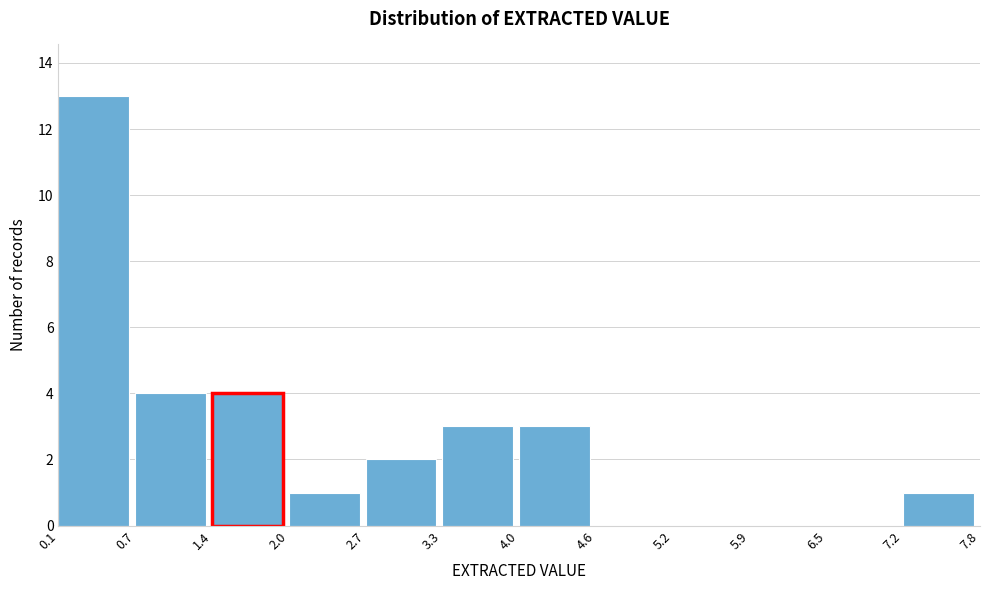

Reading left to right, transcribe this chart: for each bar, give the range it covers on the x-axis and its height. The values are not printed on the chart, so give them approximately, as read against the axis.

0.1 to 0.7: 13
0.7 to 1.4: 4
1.4 to 2.0: 4
2.0 to 2.7: 1
2.7 to 3.3: 2
3.3 to 4.0: 3
4.0 to 4.6: 3
4.6 to 5.2: 0
5.2 to 5.9: 0
5.9 to 6.5: 0
6.5 to 7.2: 0
7.2 to 7.8: 1